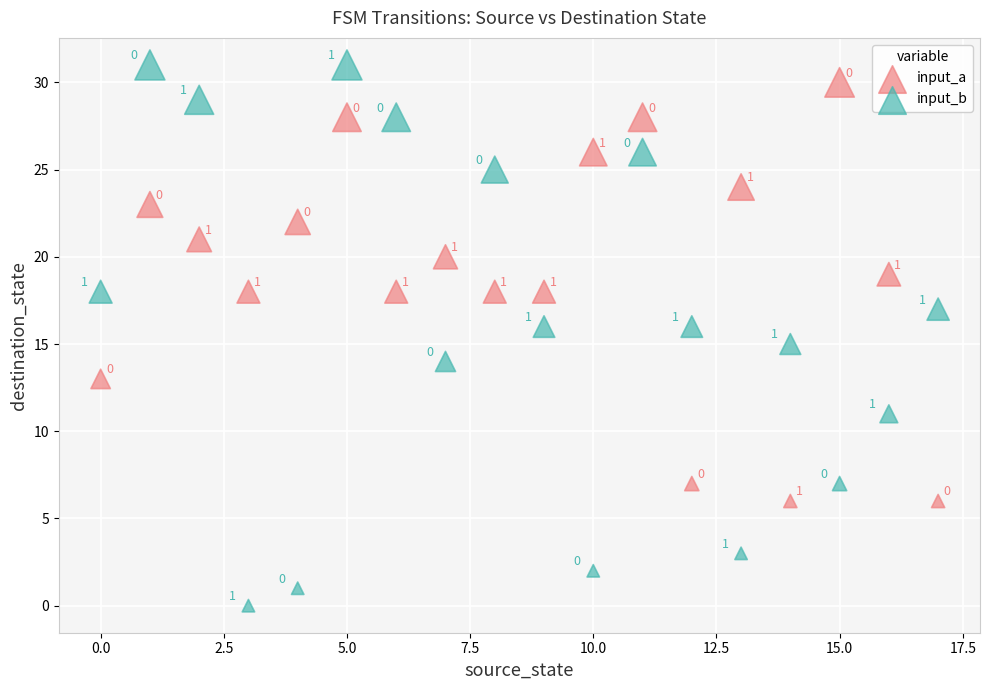

Which series contains the highest Y value?

input_b